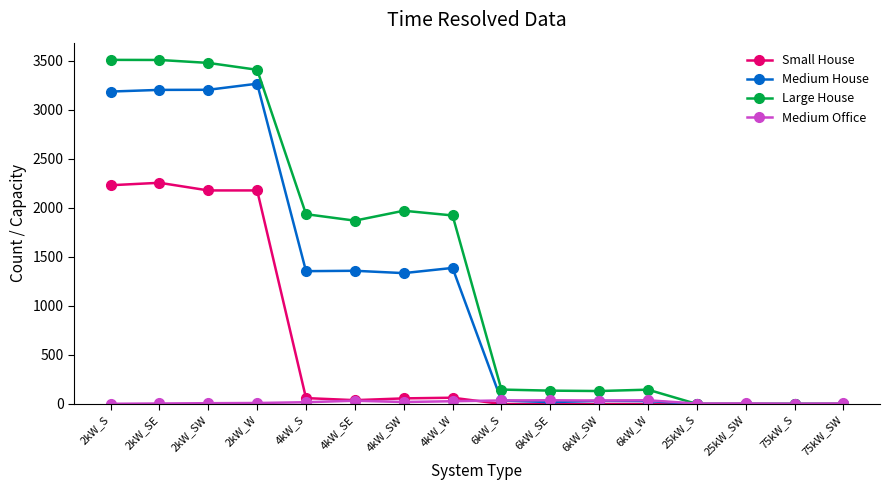

The value of Medium House at 25kW_SW is 1945. True or false?

False